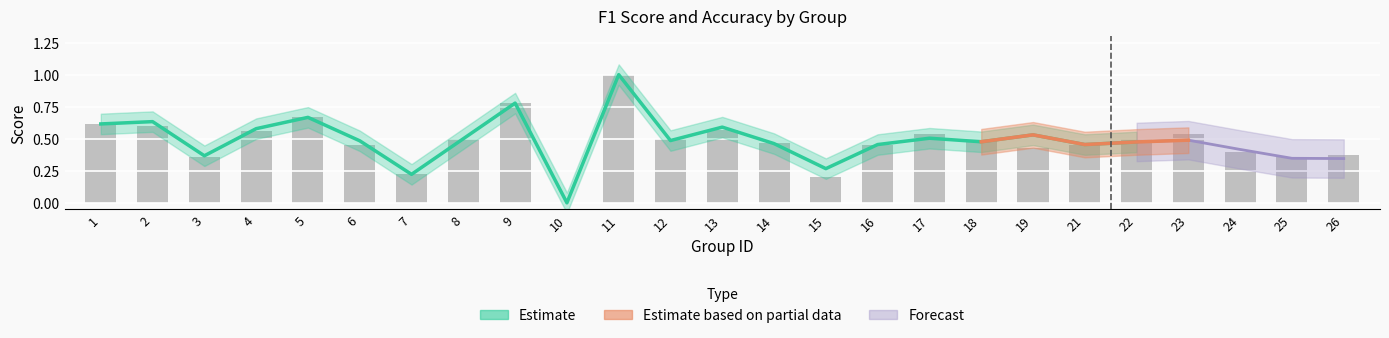

What value does the data have at 26?

0.4